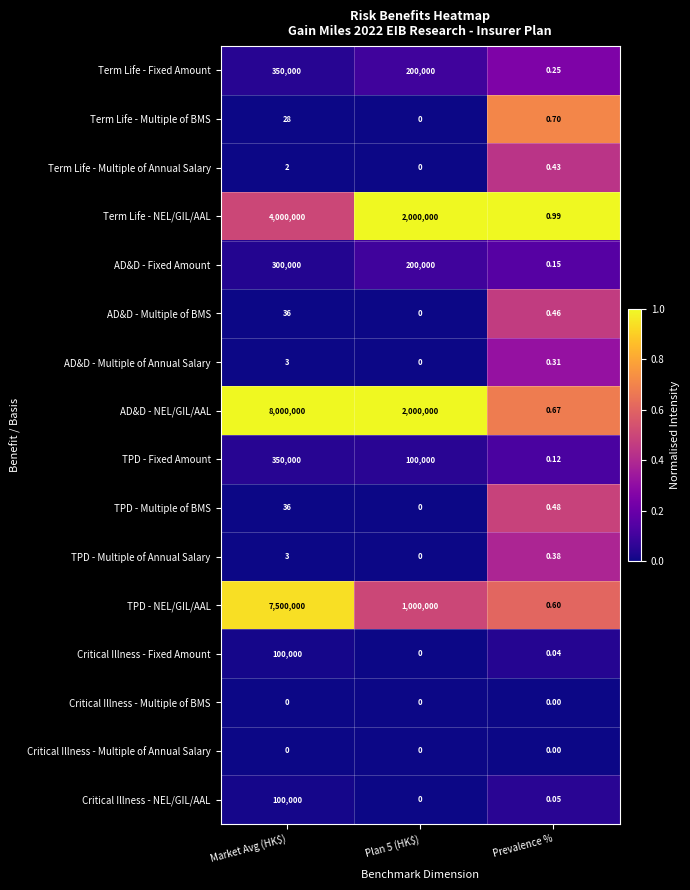

Which series has the widest spread of values?

AD&D - NEL/GIL/AAL